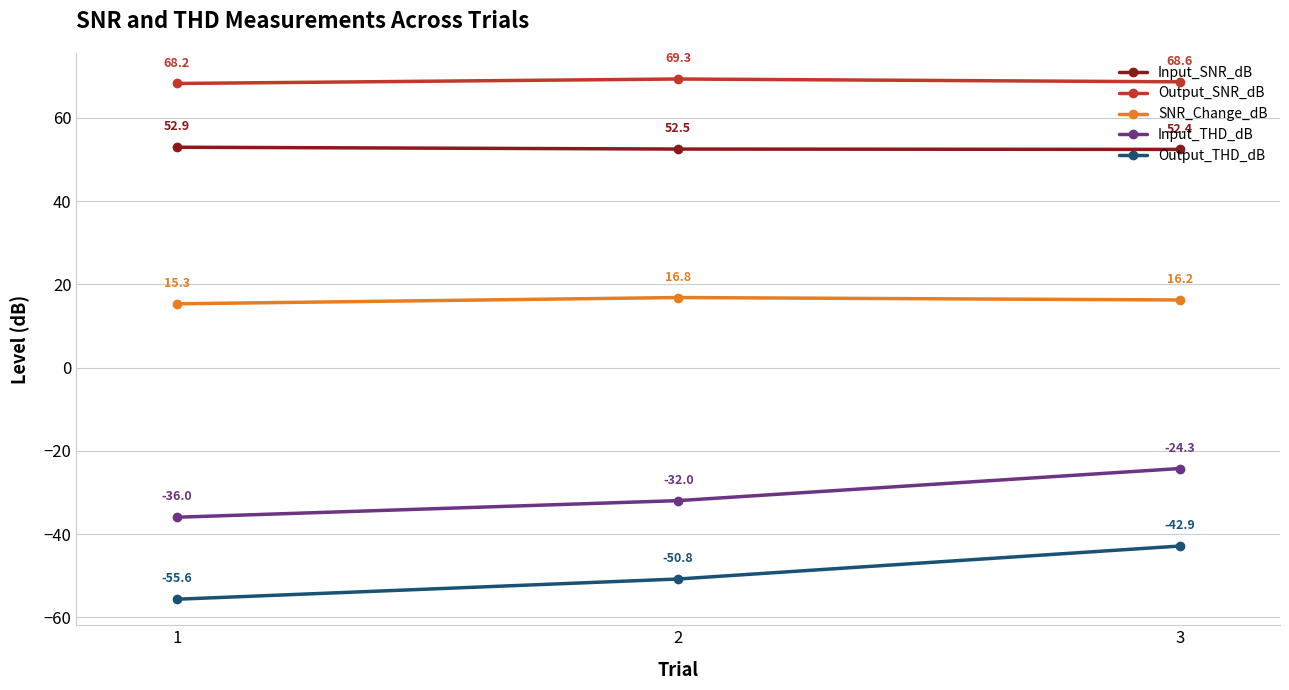

What is the difference between the highest and lowest values at 3?

111.5